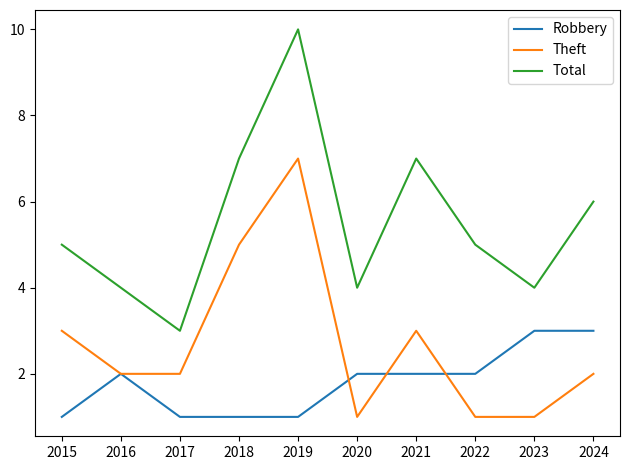

The Total series shows 4 at 2020. True or false?

True